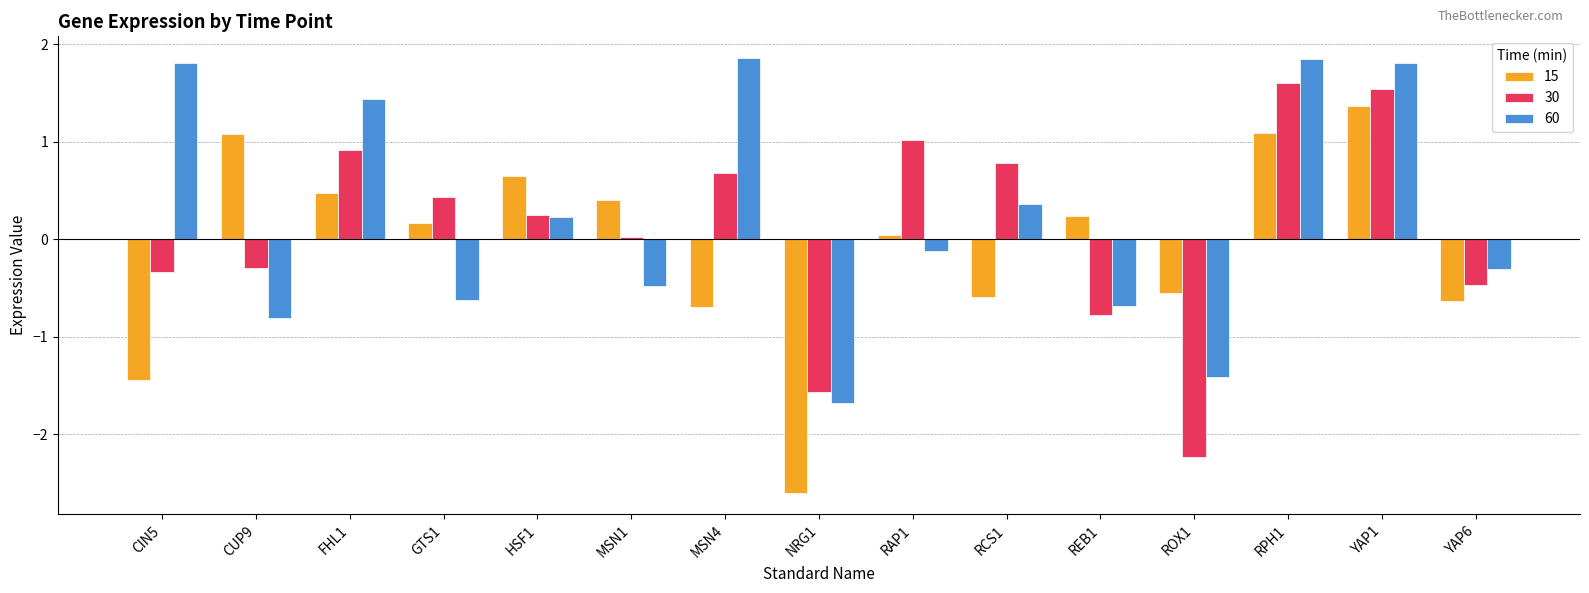

What is the total value across all series at ROX1?

-4.2